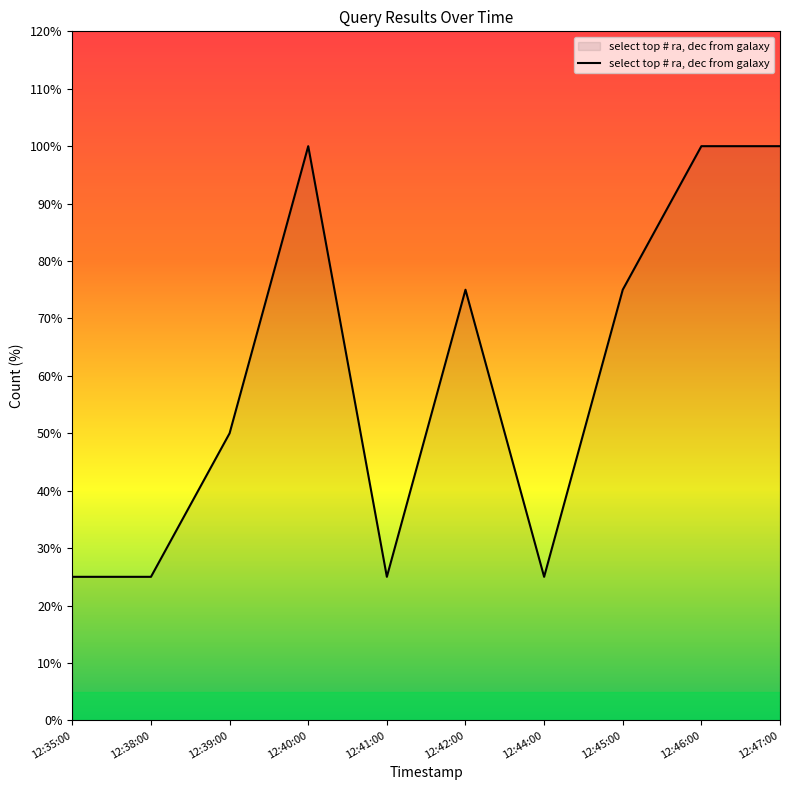

How many lines are shown in the chart?

1